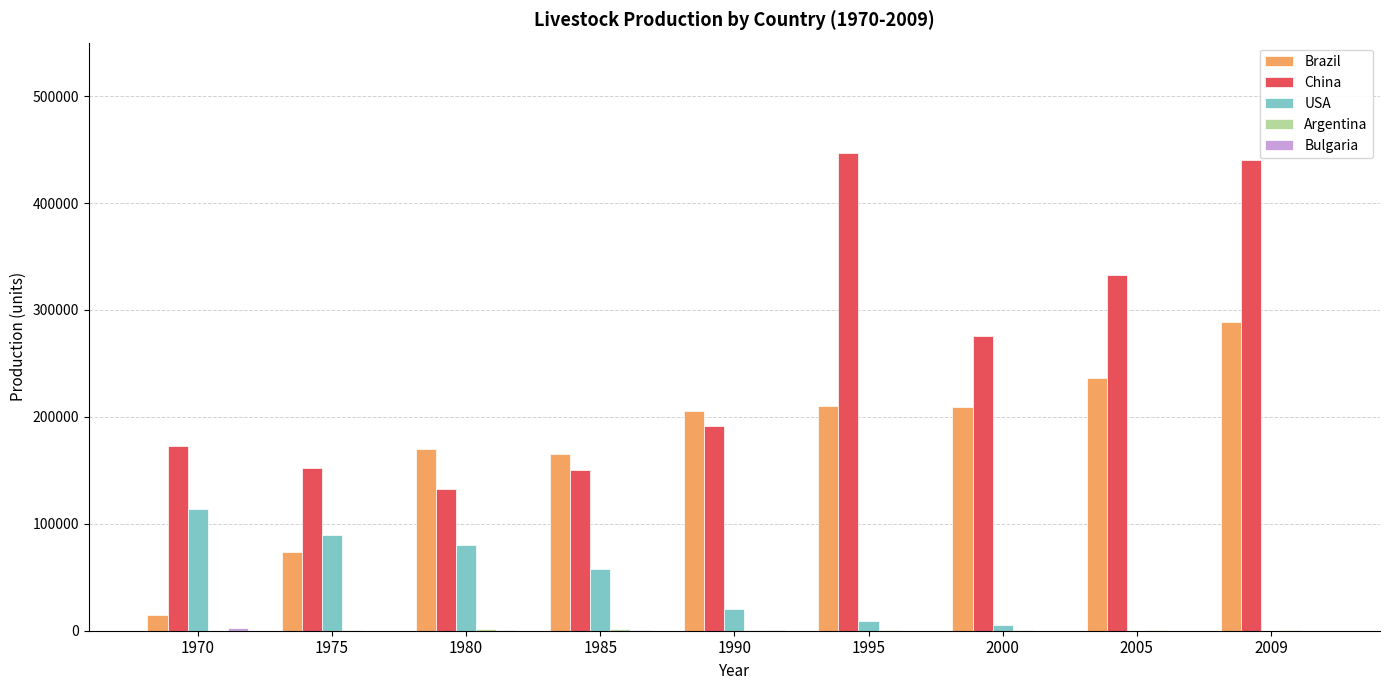

What is the average value of the USA series?

41696